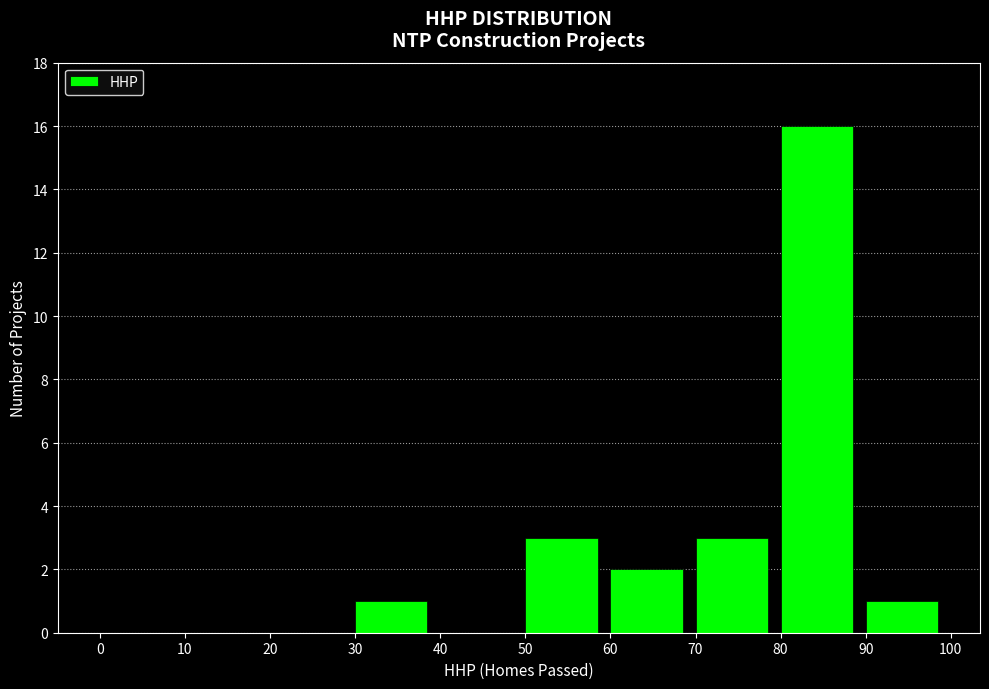

Reading left to right, list every bar in this chart as the range it spans on the x-axis followed by its height. The values are not printed on the chart, so give them approximately, as read against the axis.

0 to 10: 0
10 to 20: 0
20 to 30: 0
30 to 40: 1
40 to 50: 0
50 to 60: 3
60 to 70: 2
70 to 80: 3
80 to 90: 16
90 to 100: 1